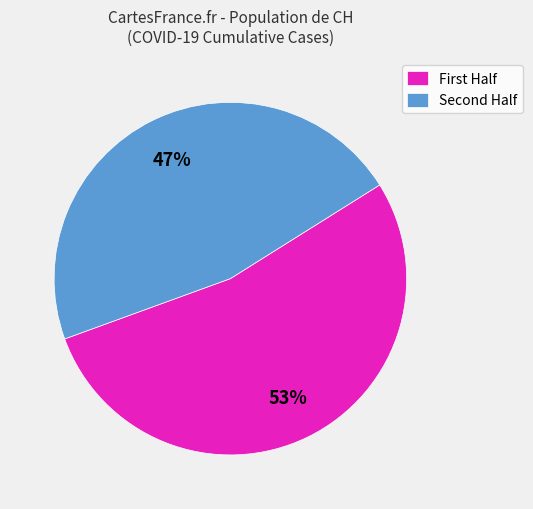

What is the largest slice in the pie chart?

First Half